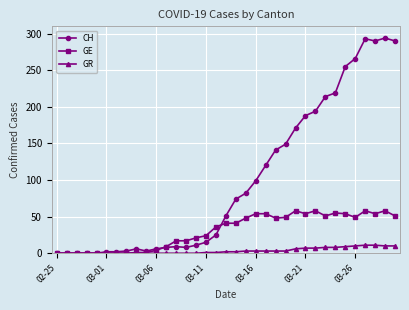

What is the highest value of the CH series?

294